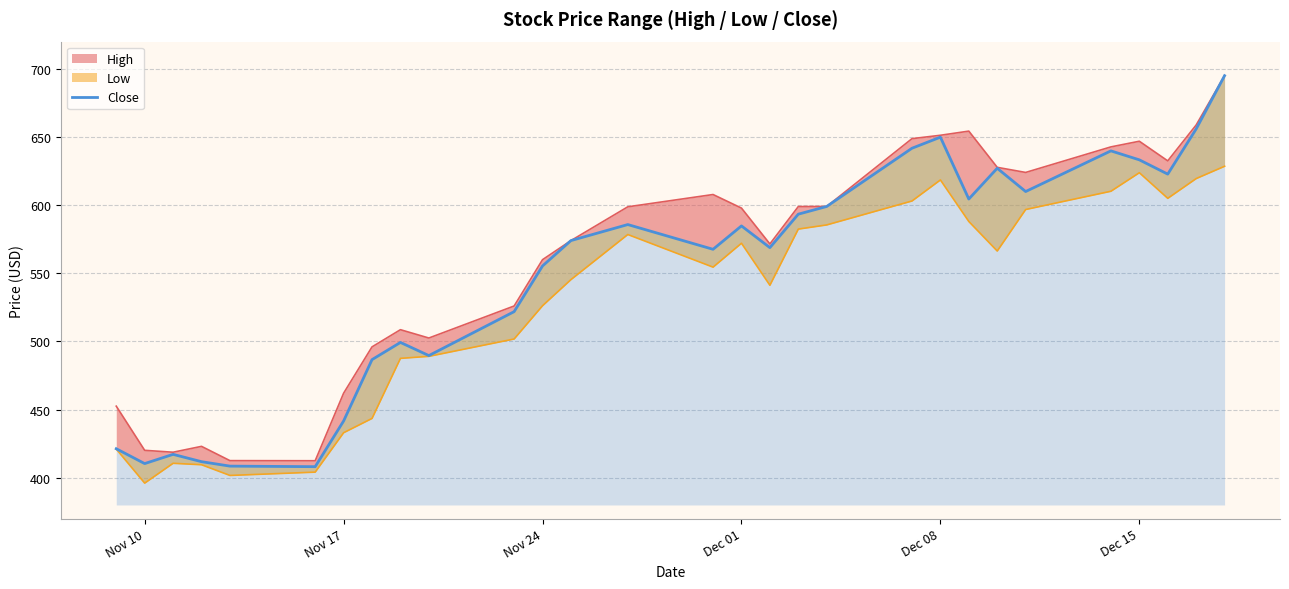

How many data points are less than 574?

14